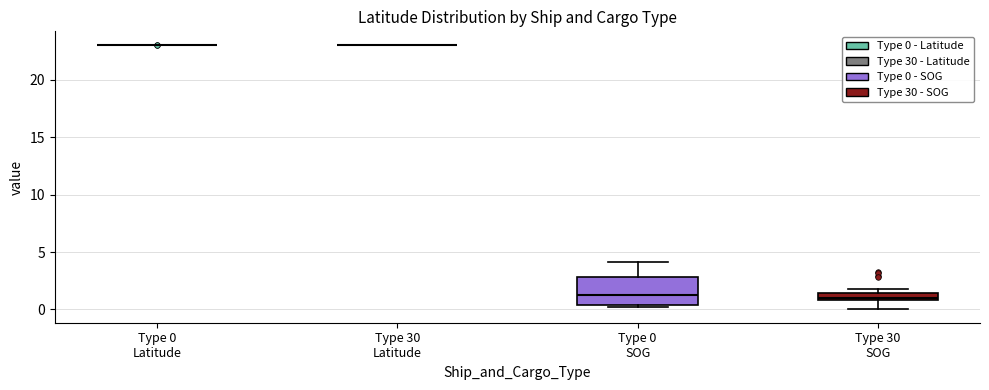

Which box is the tallest, from its lower edge to its upper edge?

Type 0 SOG